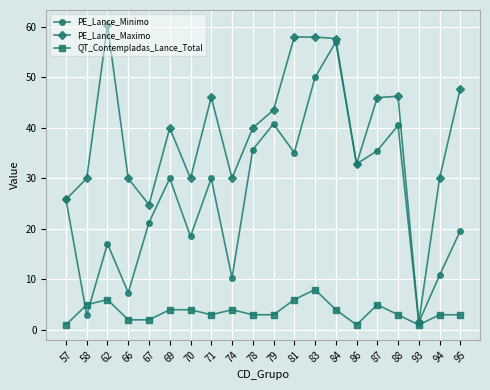

Between 71 and 83, which series saw the biggest shift?

PE_Lance_Minimo